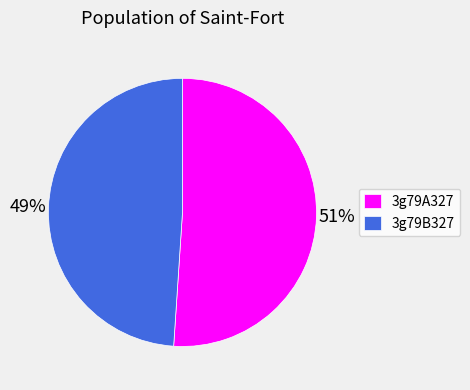

To the nearest percent, what is the difference between the 3g79B327 and 3g79A327 slice percentages?

2%